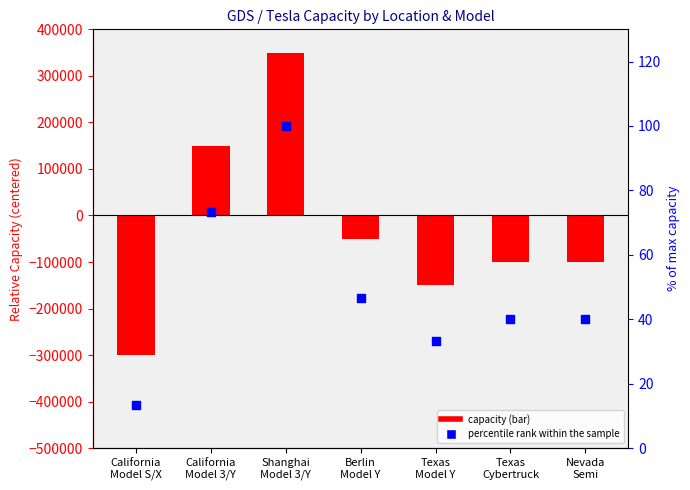

Which series has the largest Y range (max minus min)?

col_3